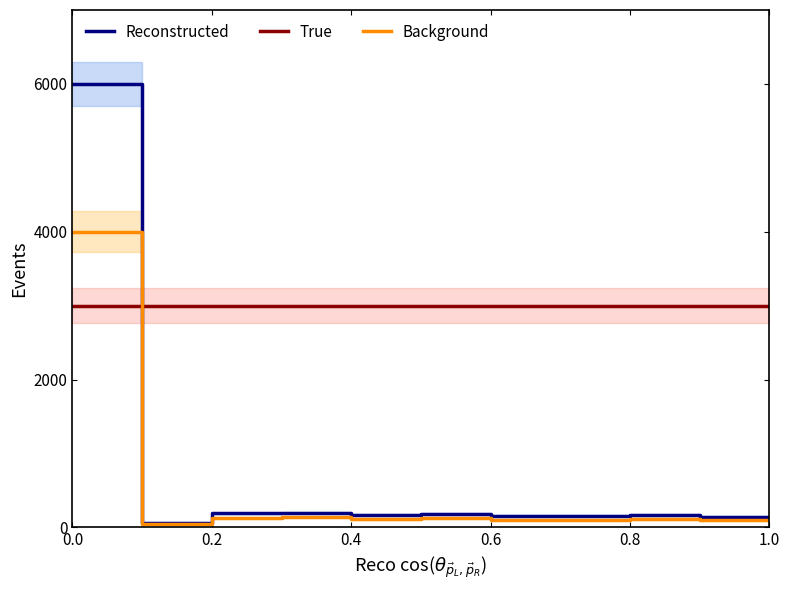

After their last crossing, which series has the higher values: True or Reconstructed?

True